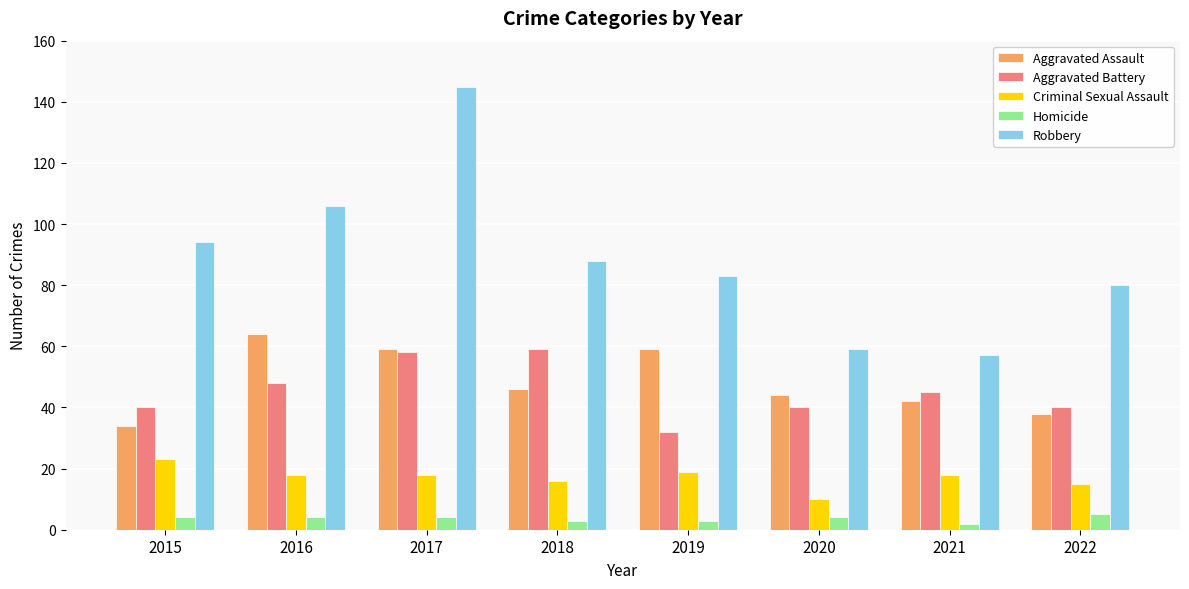

What is the value of the Criminal Sexual Assault bar at the 8th from the left?

15